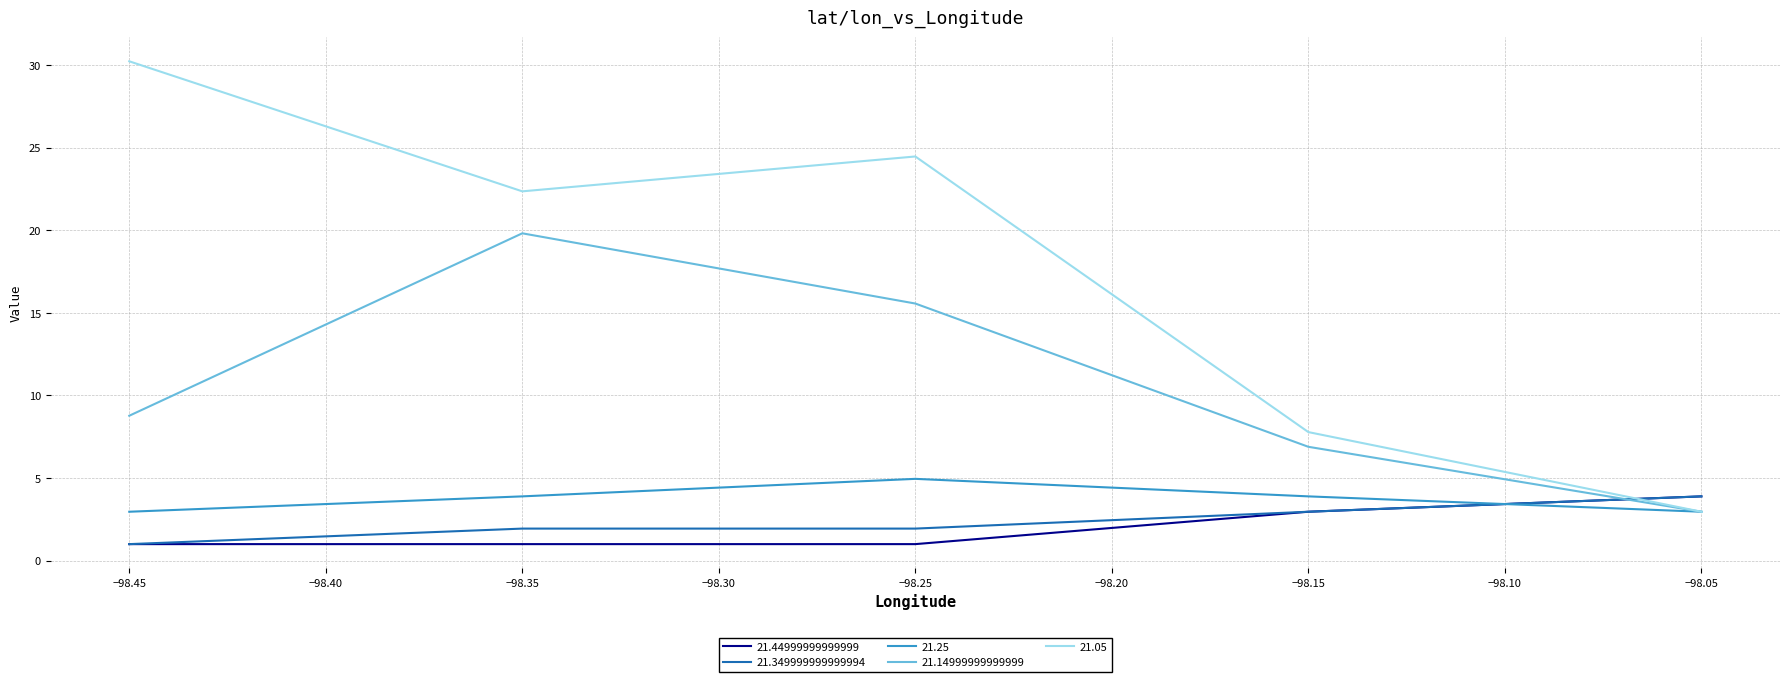

How many series are shown in this chart?

5